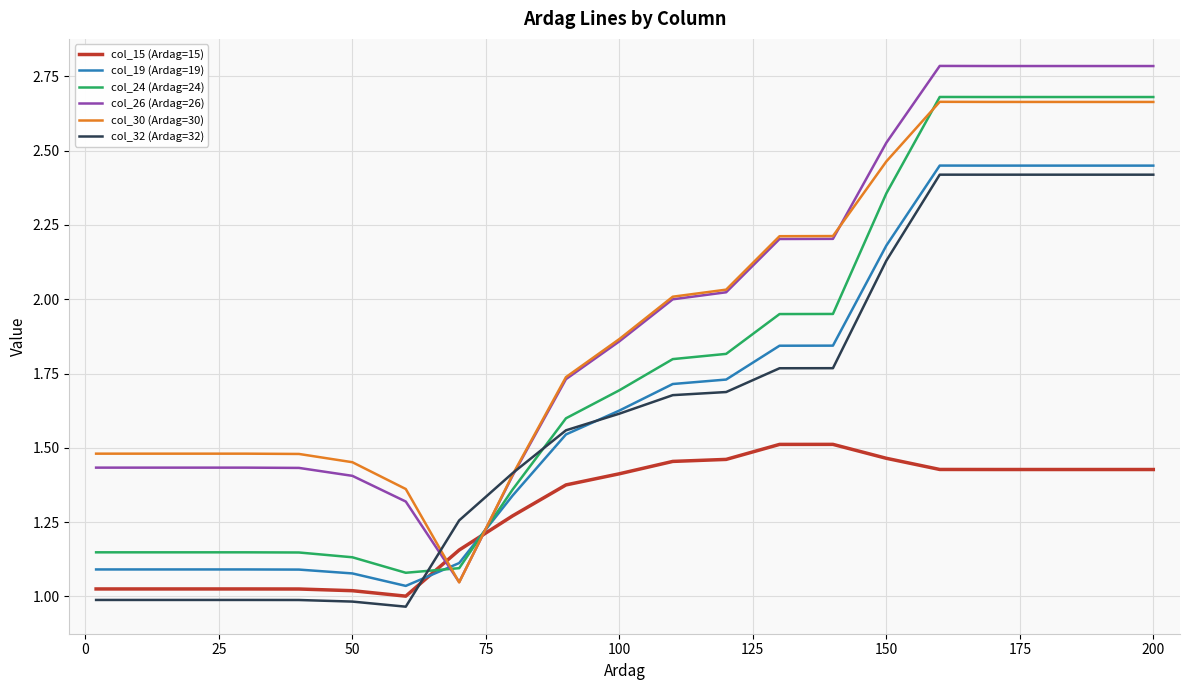

Which series has the largest range (max minus min)?

col_26 (Ardag=26)